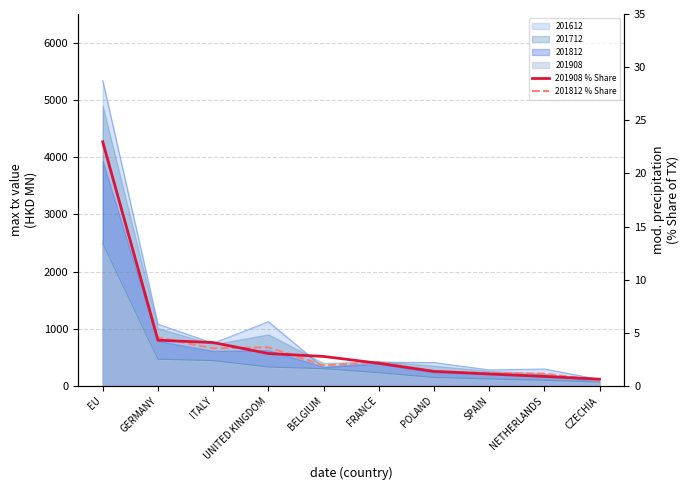

What is the difference between the maximum and second lowest values in the 201812 % Share series?

21.6